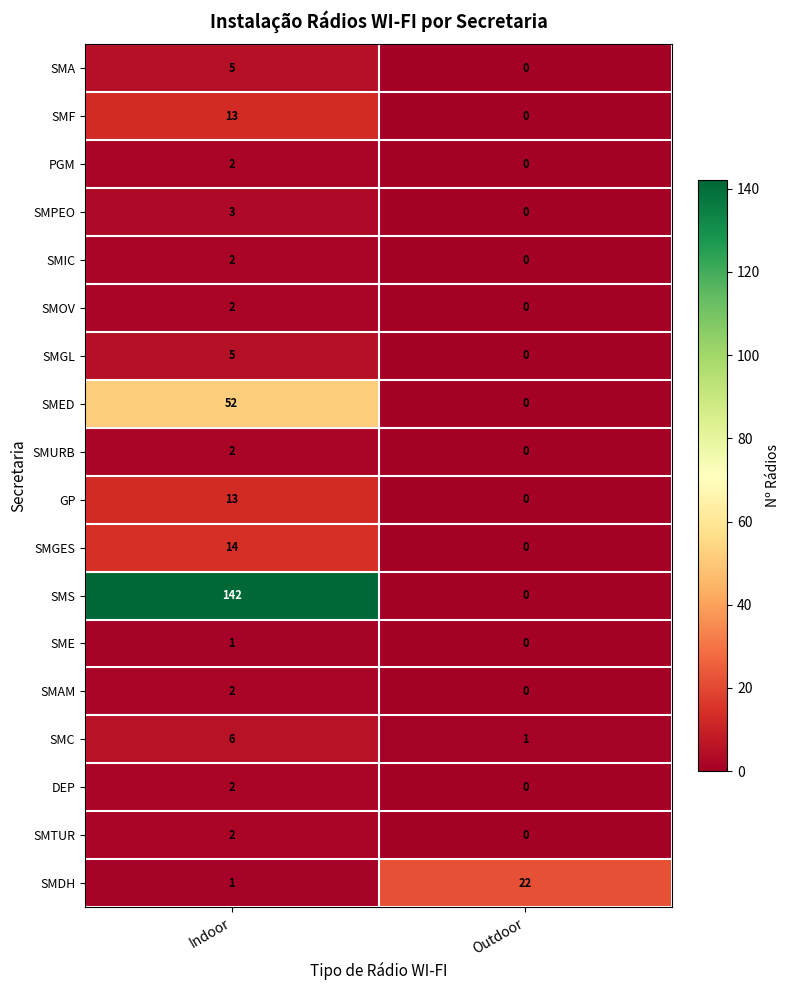

Read the SMF value at Indoor.

13